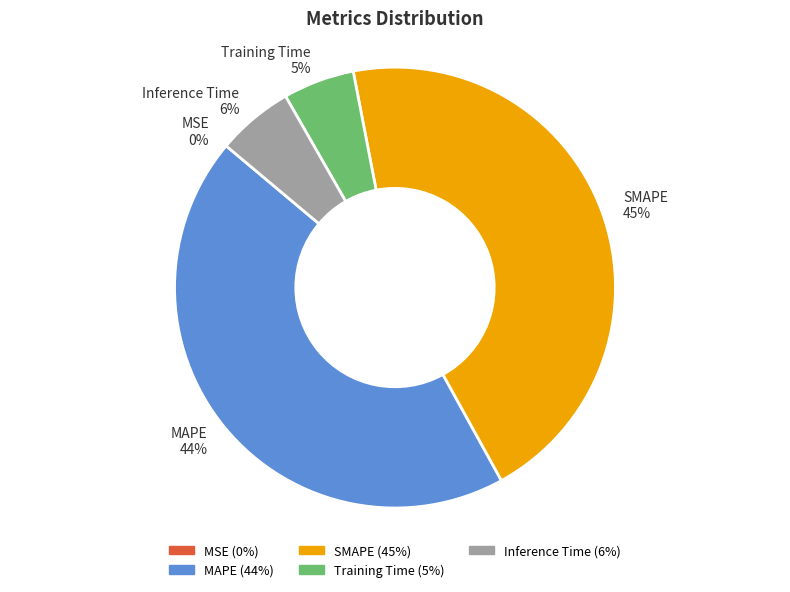

What percentage do Training Time and Inference Time together represent?

10.8%